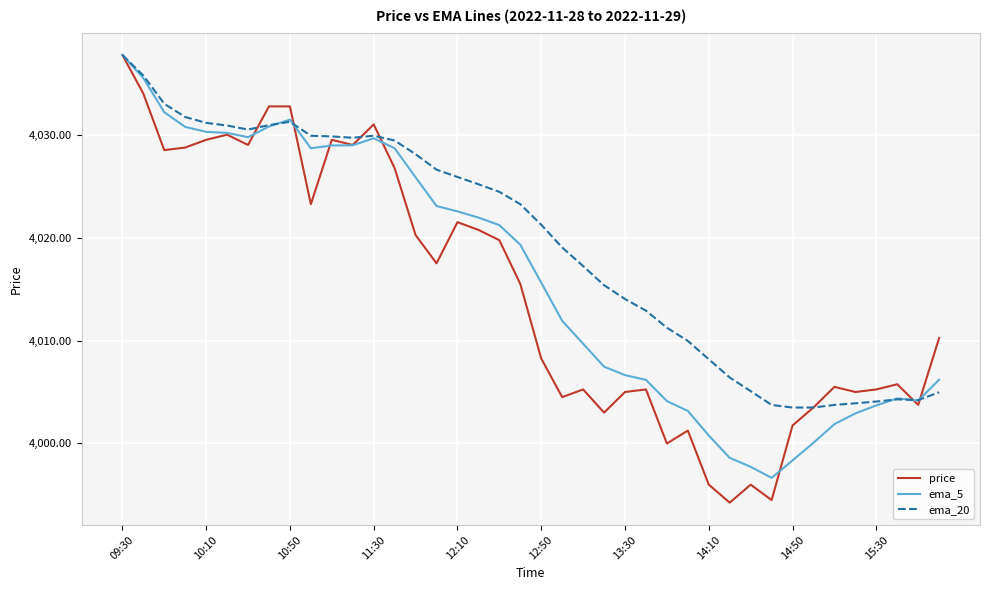

Does the chart have visible grid lines?

Yes